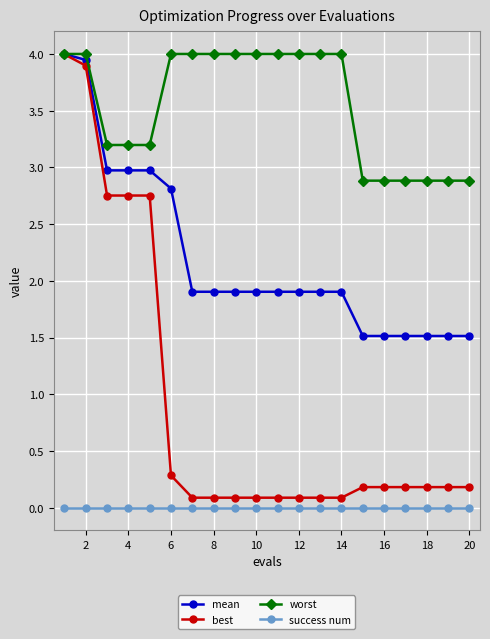

What is the value of the mean point at the 17th from the left?

1.5